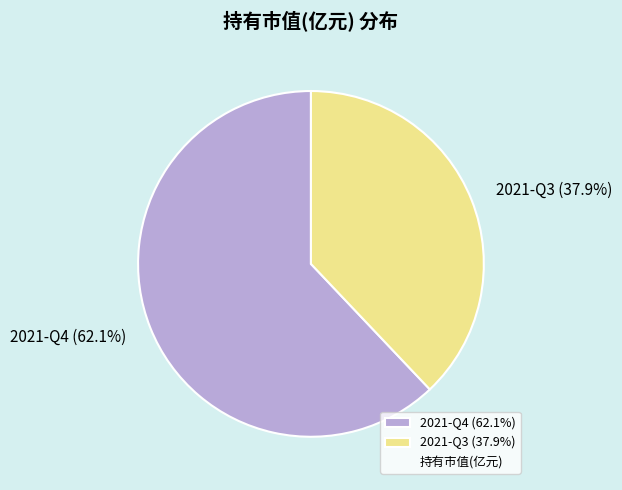

Which has a higher value, 2021-Q3 (37.9%) or 2021-Q4 (62.1%)?

2021-Q4 (62.1%)